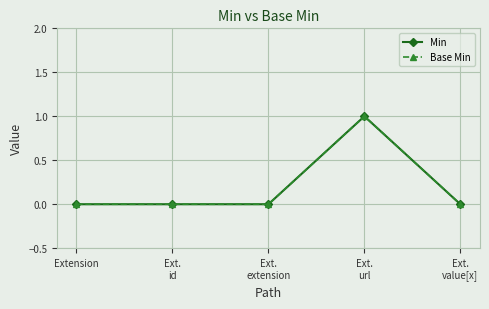

Rank the categories by Base Min value from lowest to highest.

Extension, Ext.
id, Ext.
extension, Ext.
value[x], Ext.
url